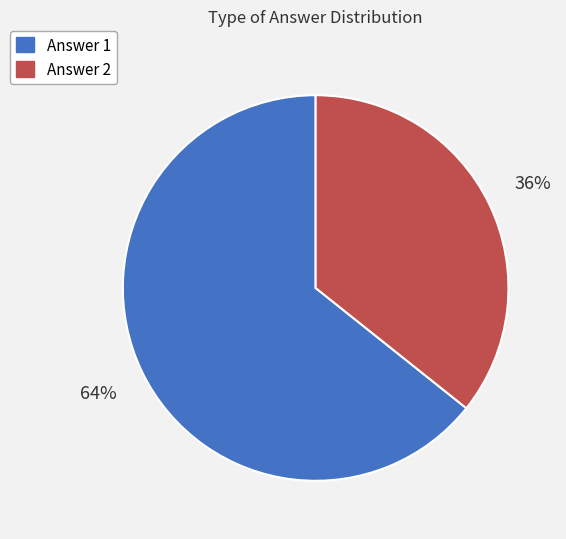

Rank the categories by value from lowest to highest.

Answer 2, Answer 1